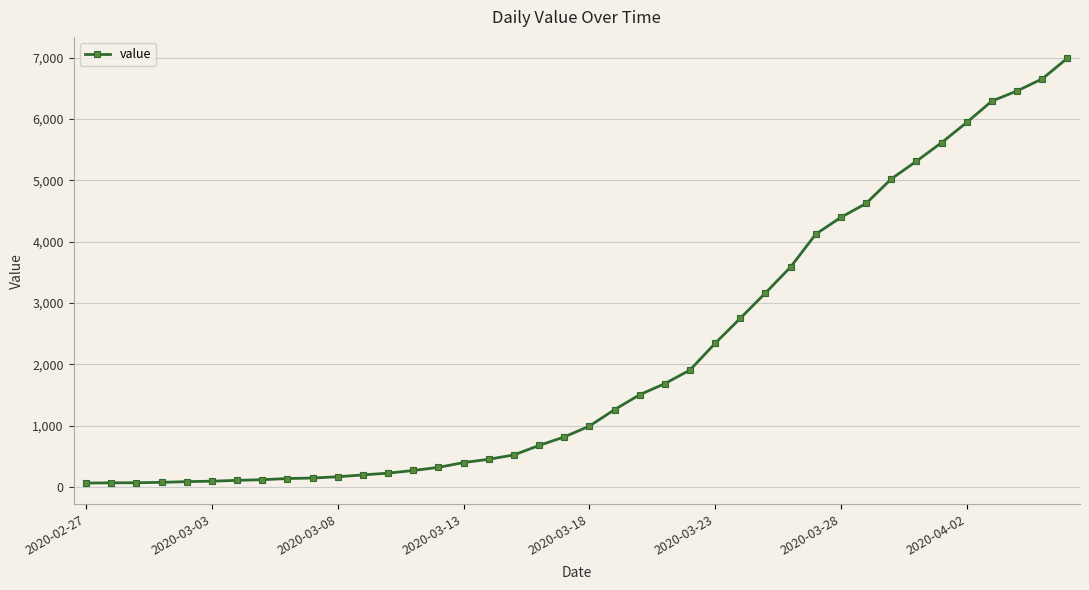

What is the sum of all values?

85677